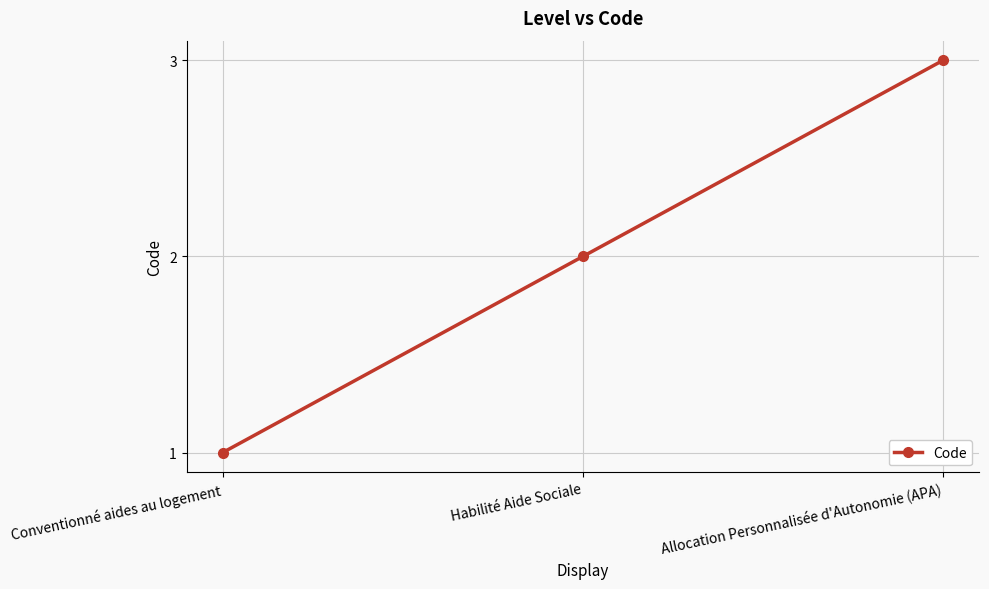

List the labels in order of value, smallest first.

Conventionné aides au logement, Habilité Aide Sociale, Allocation Personnalisée d'Autonomie (APA)